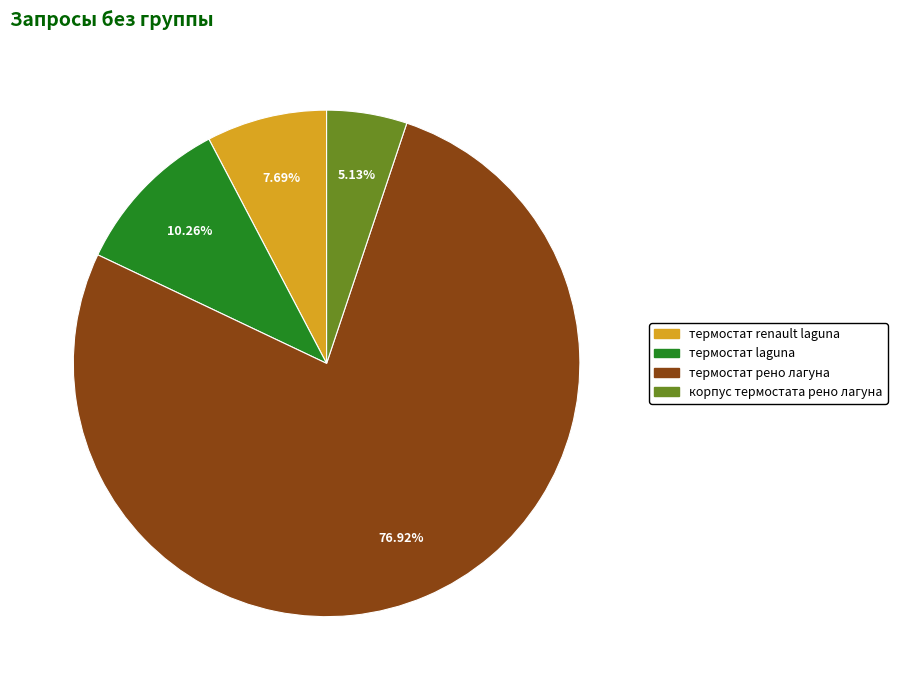

To the nearest percent, what is the combined percentage of термостат renault laguna and термостат laguna?

18%